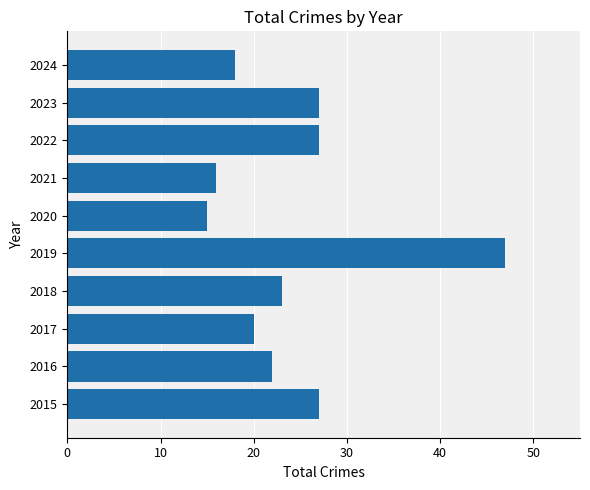

Is it true that the value at 2024 is 18?

True